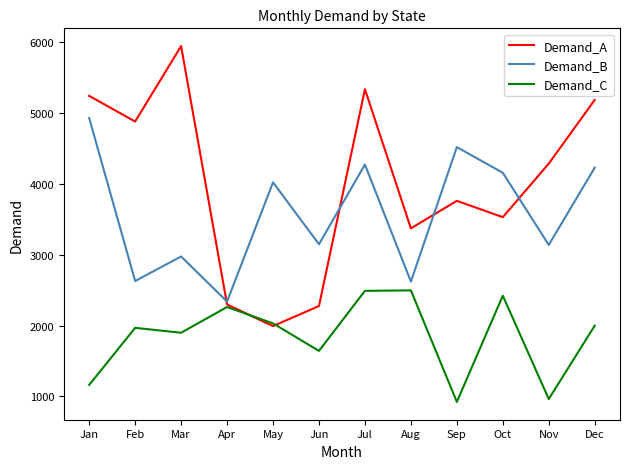

How many interior local valleys does the Demand_B series have?

5